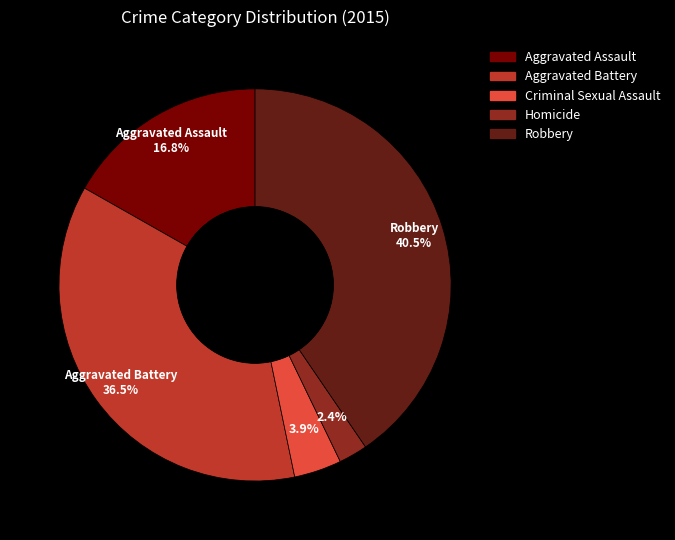

Is Homicide the majority of the pie?

No